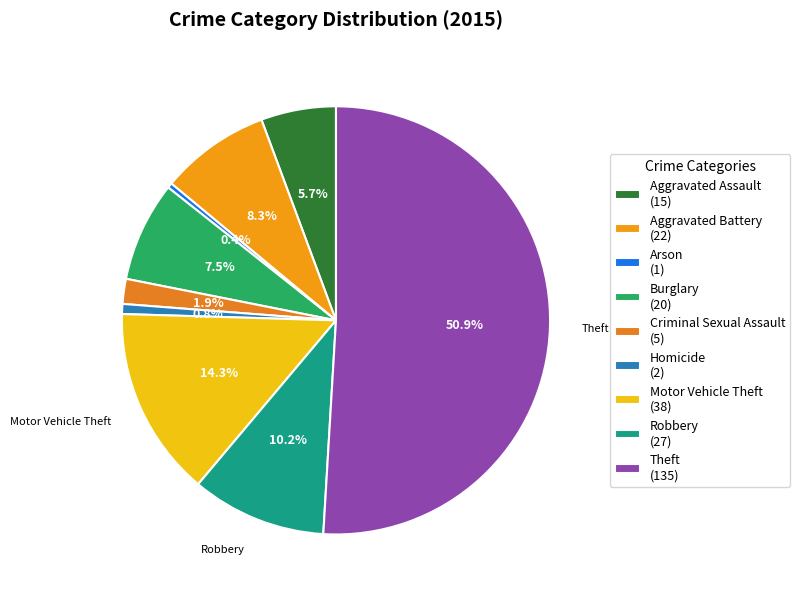

How many slices are in this pie chart?

9